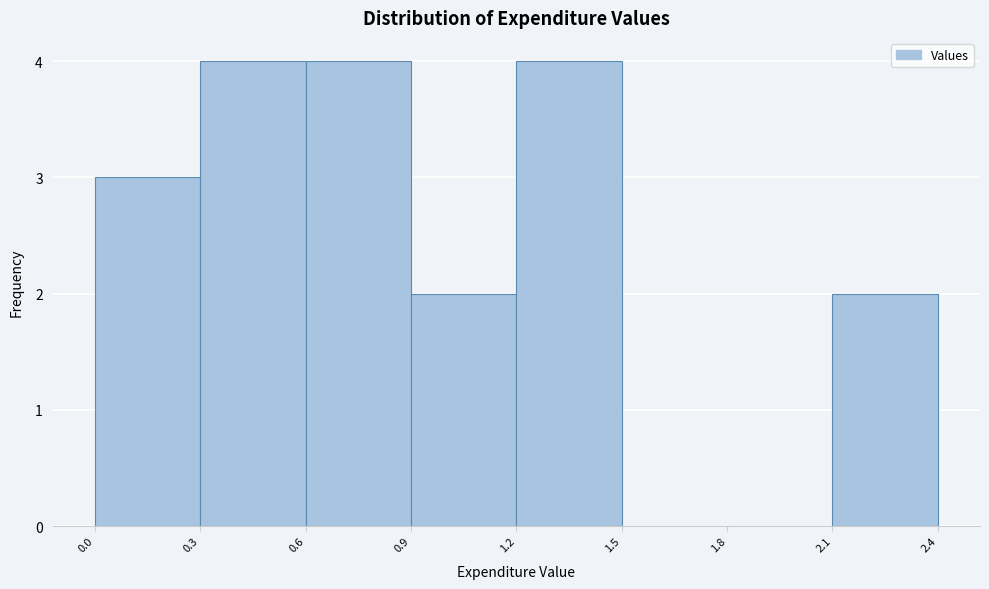

Reading left to right, transcribe this chart: for each bar, give the range it covers on the x-axis and its height. The values are not printed on the chart, so give them approximately, as read against the axis.

0.0 to 0.3: 3
0.3 to 0.6: 4
0.6 to 0.9: 4
0.9 to 1.2: 2
1.2 to 1.5: 4
1.5 to 1.8: 0
1.8 to 2.1: 0
2.1 to 2.4: 2